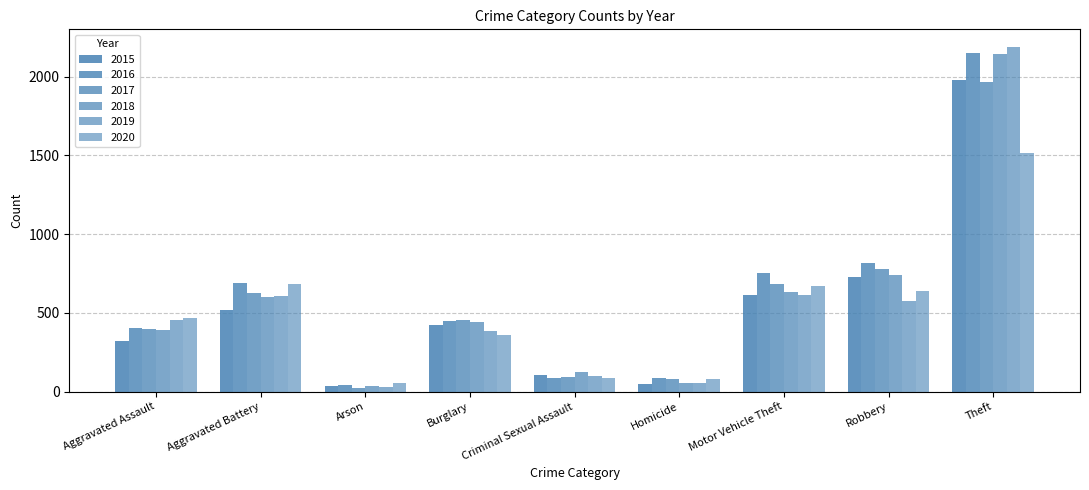

Is it true that 2018 equals 9 at Arson?

False